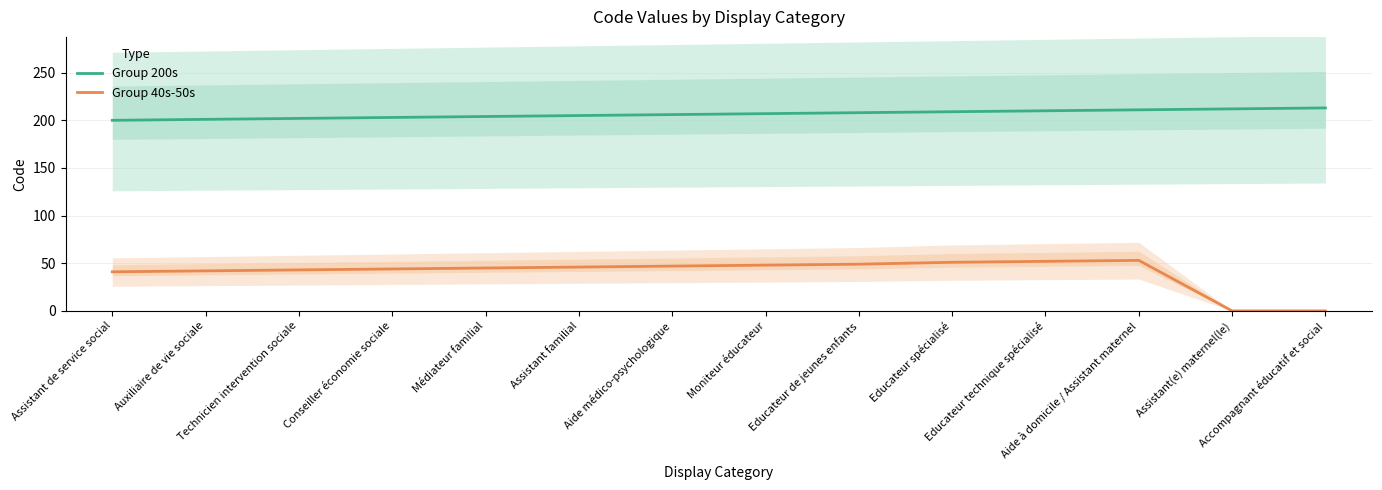

What value does the Group 200s series have at Aide à domicile / Assistant maternel, to the nearest 5?

210